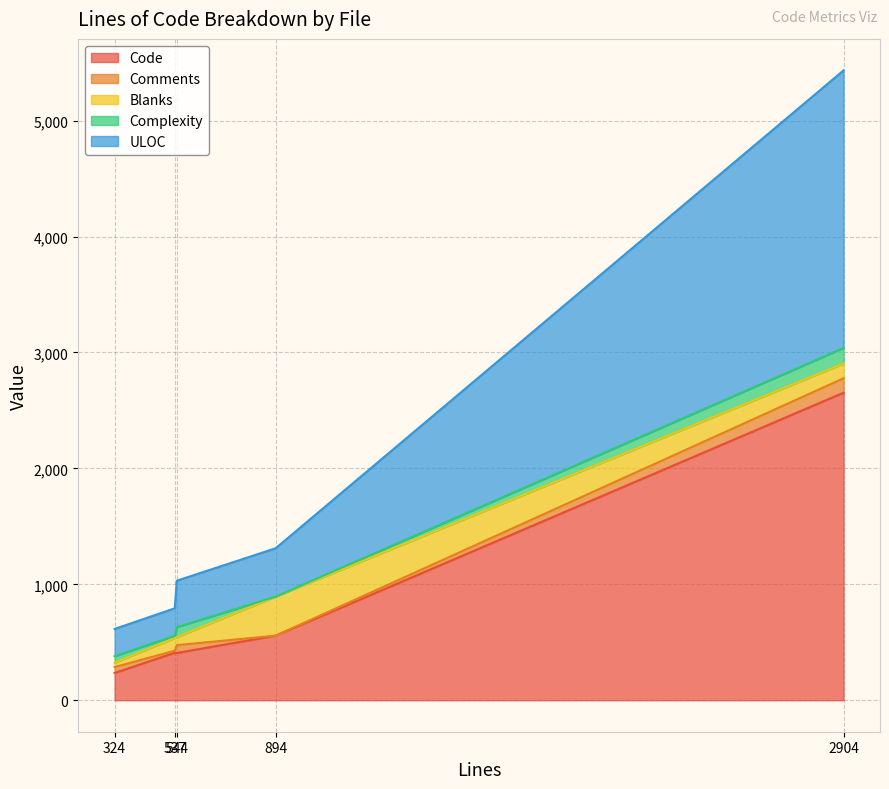

True or false: ULOC and Complexity intersect in this chart.

False